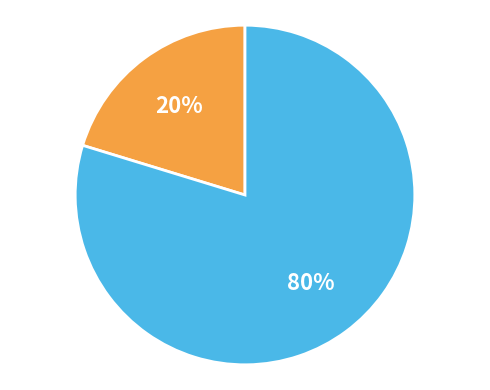

To the nearest percent, what is the average slice percentage?

50%